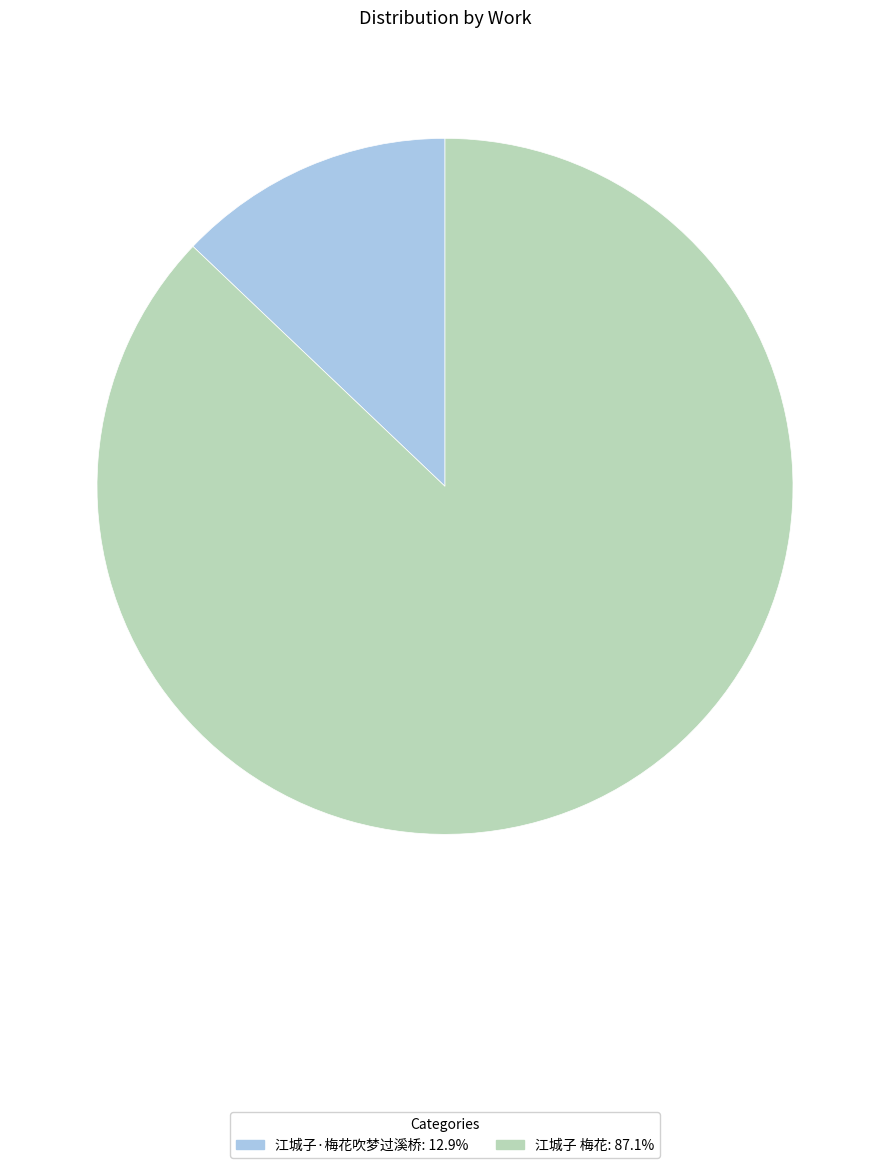

Do 江城子·梅花吹梦过溪桥 and 江城子 梅花 together represent more than half of the pie?

Yes